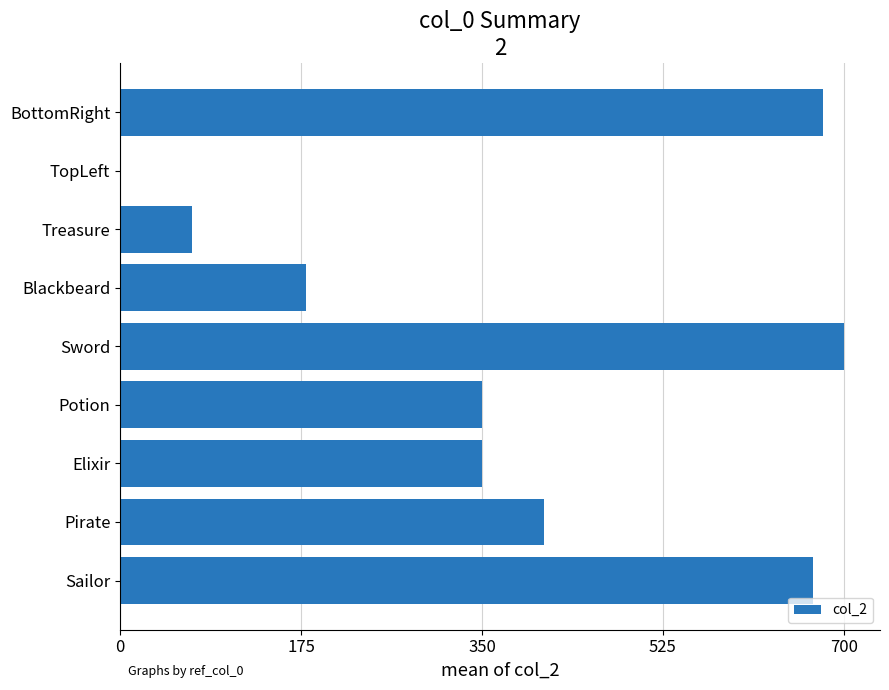

Is it true that the value at Blackbeard is 101?

False